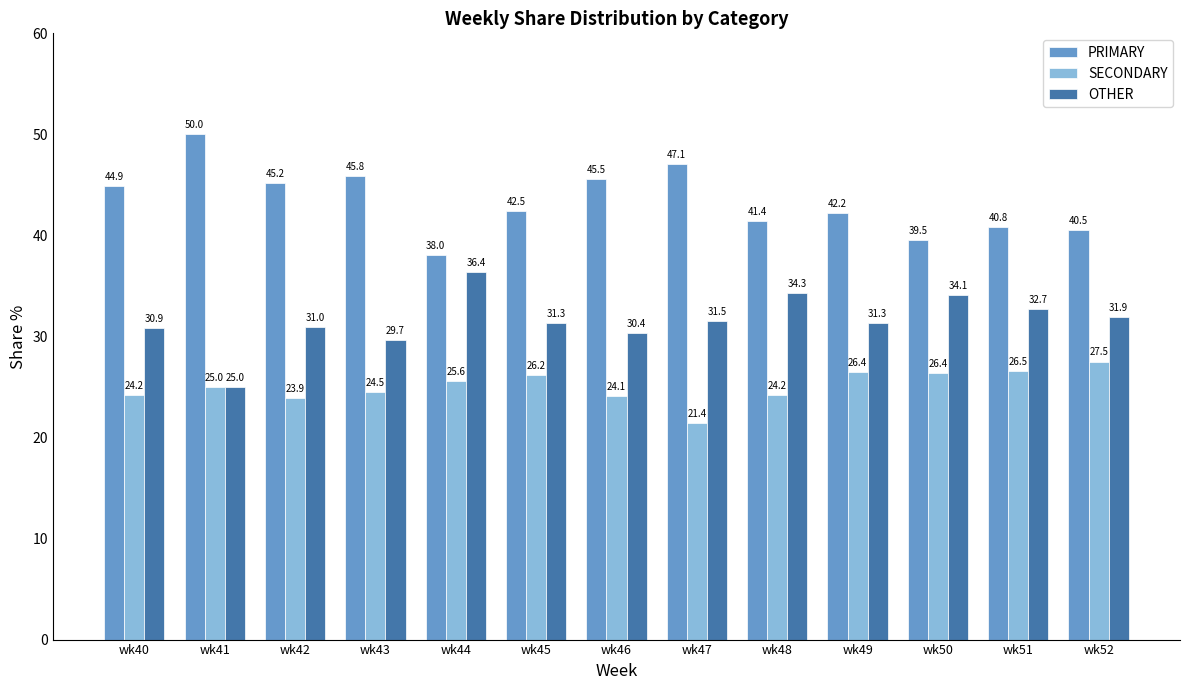

What is the sum of the PRIMARY values at wk45 and wk44?

80.5